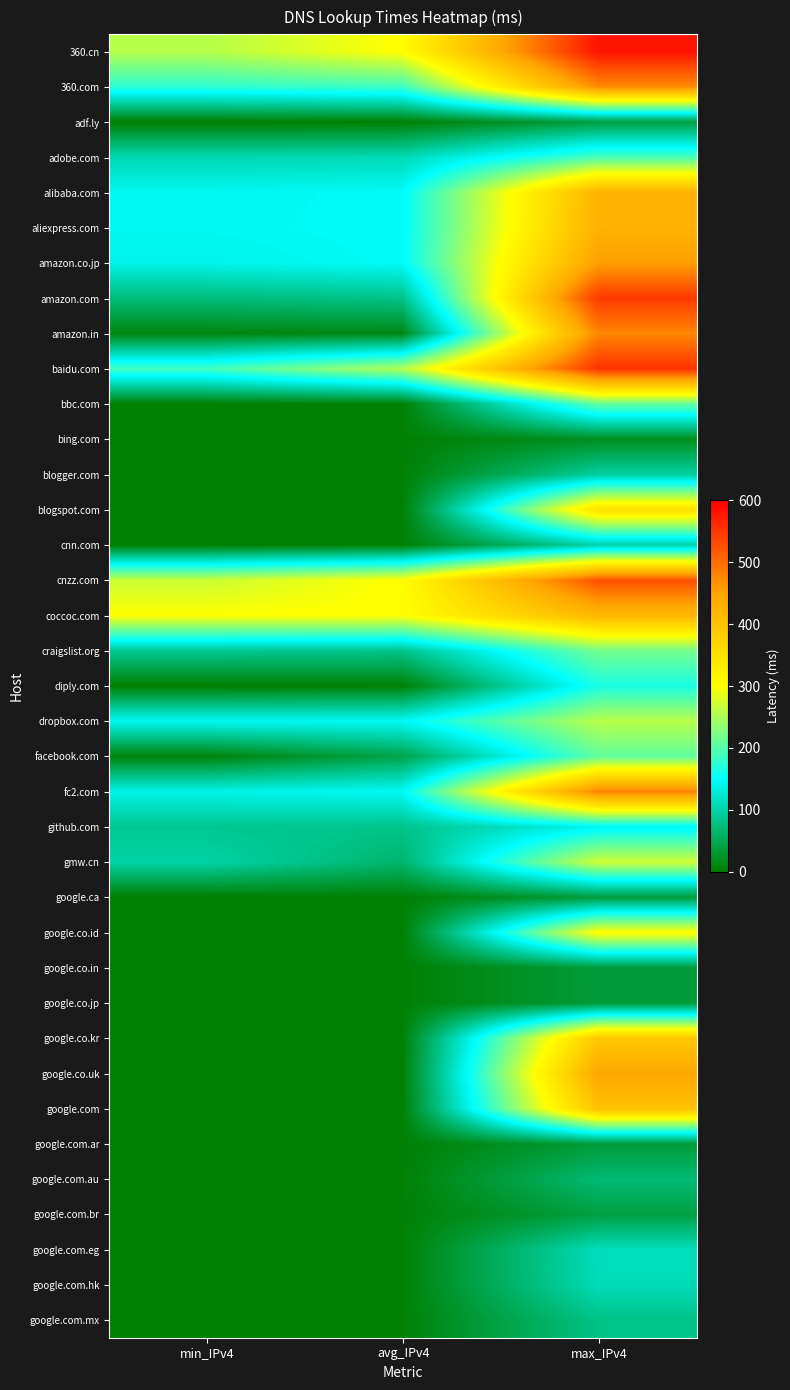

At how many categories does at least one series exceed 435?

1